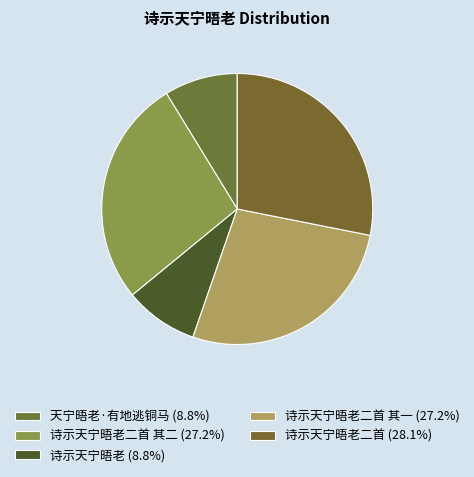

To the nearest percent, what is the average slice percentage?

20%